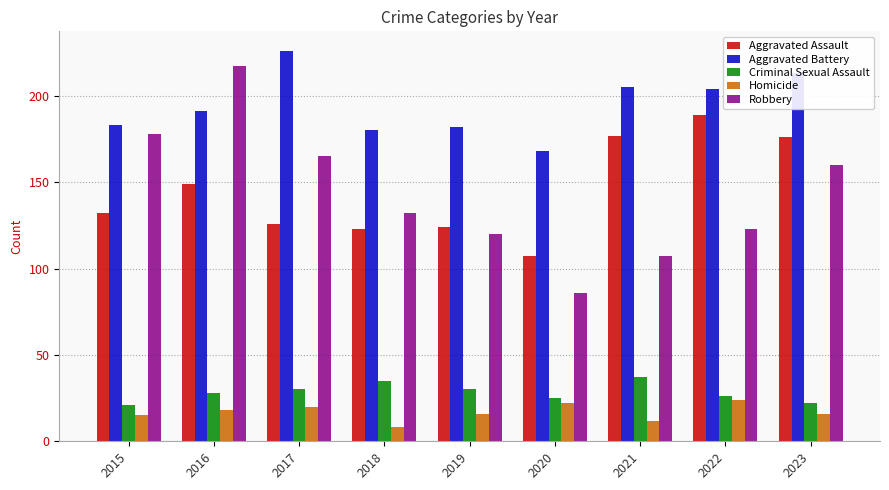

What is the difference between the maximum and second lowest values in the Aggravated Battery series?

46